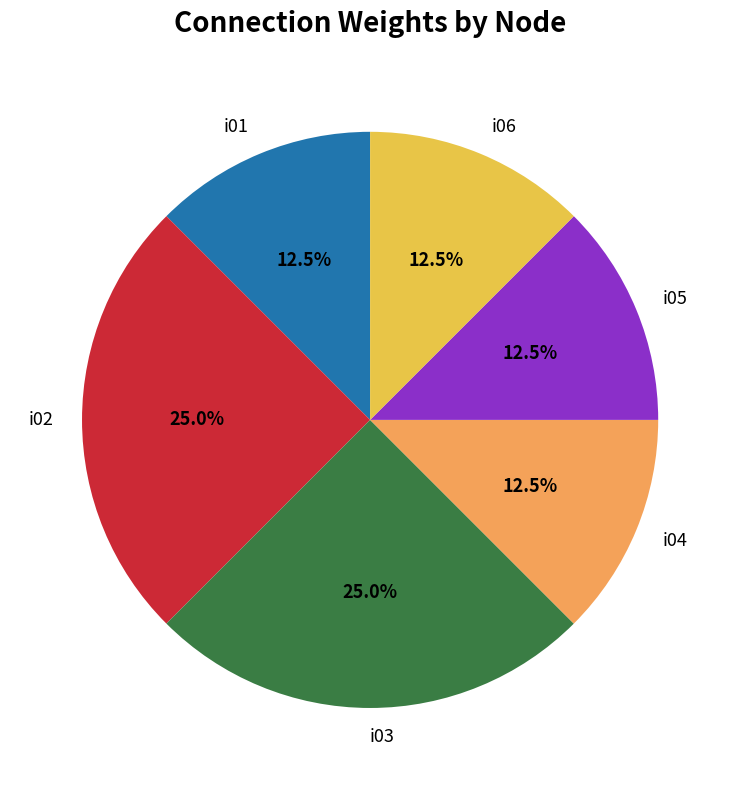

What percentage is NOT represented by i05?

87.5%